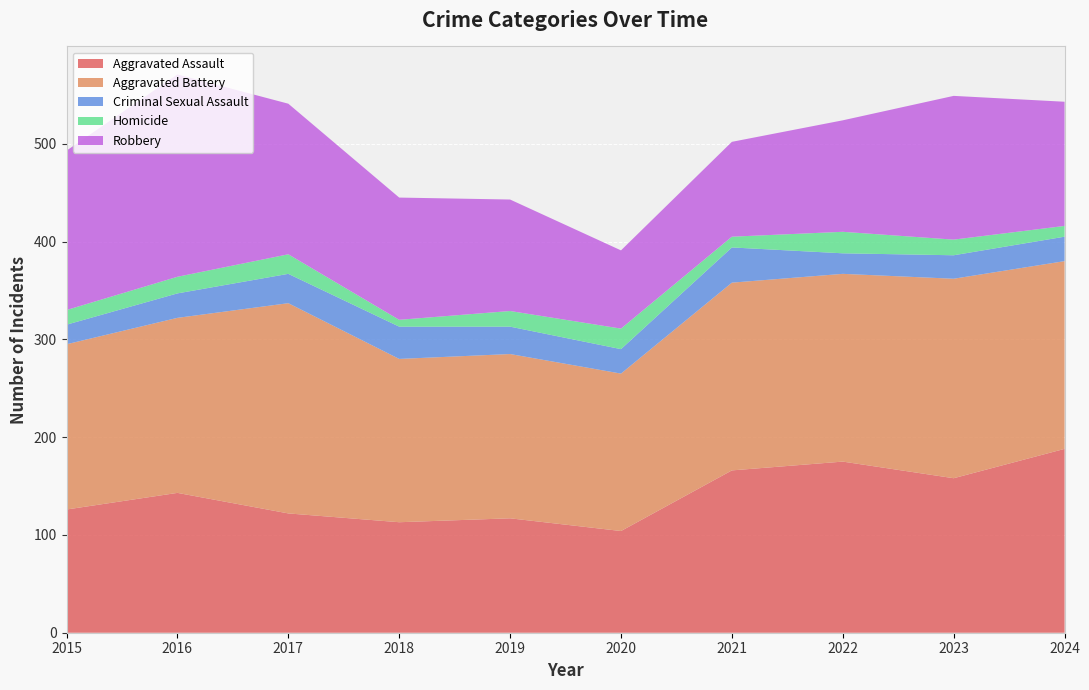

Reading right to left, what are all the values shown in this chart?

Aggravated Assault: 188	158	175	166	104	117	113	122	143	126
Aggravated Battery: 192	204	192	192	161	168	167	215	179	169
Criminal Sexual Assault: 25	24	21	36	25	28	33	30	25	20
Homicide: 11	16	22	11	21	16	7	20	17	15
Robbery: 127	147	114	97	80	114	125	154	207	163